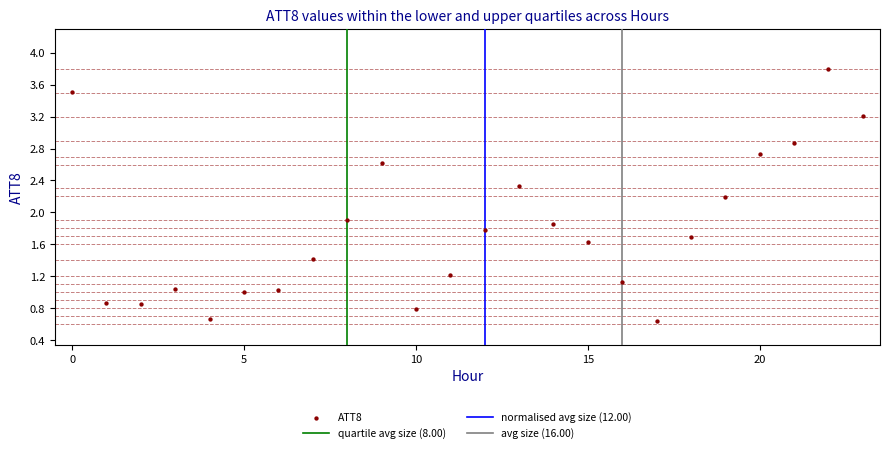

What is the range of Y values (max minus min)?

3.2